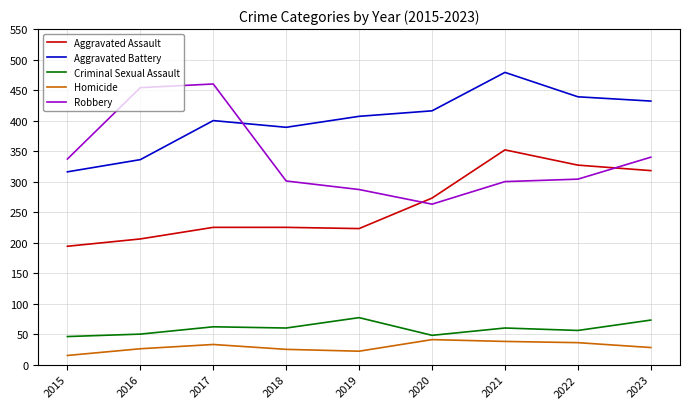

What is the sum of the Homicide values at 2019 and 2023?

50